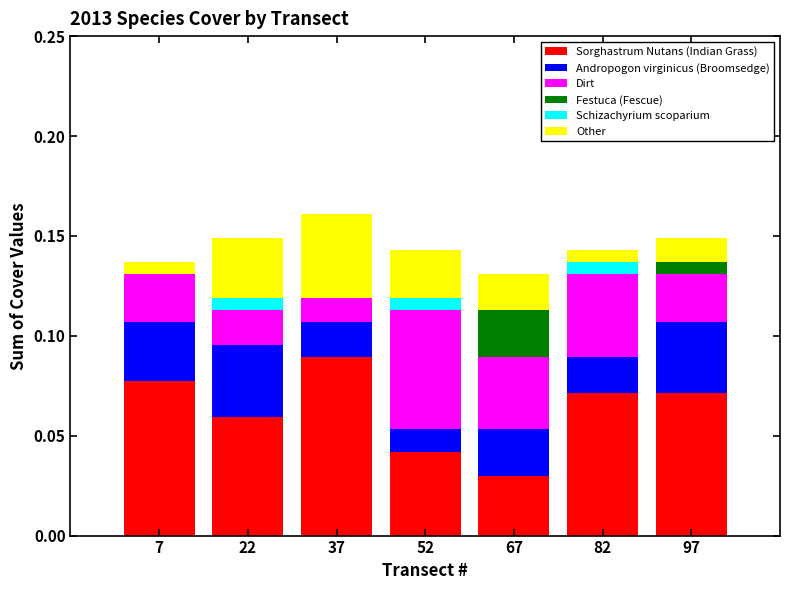

At which label does Sorghastrum Nutans (Indian Grass) reach its peak?

37